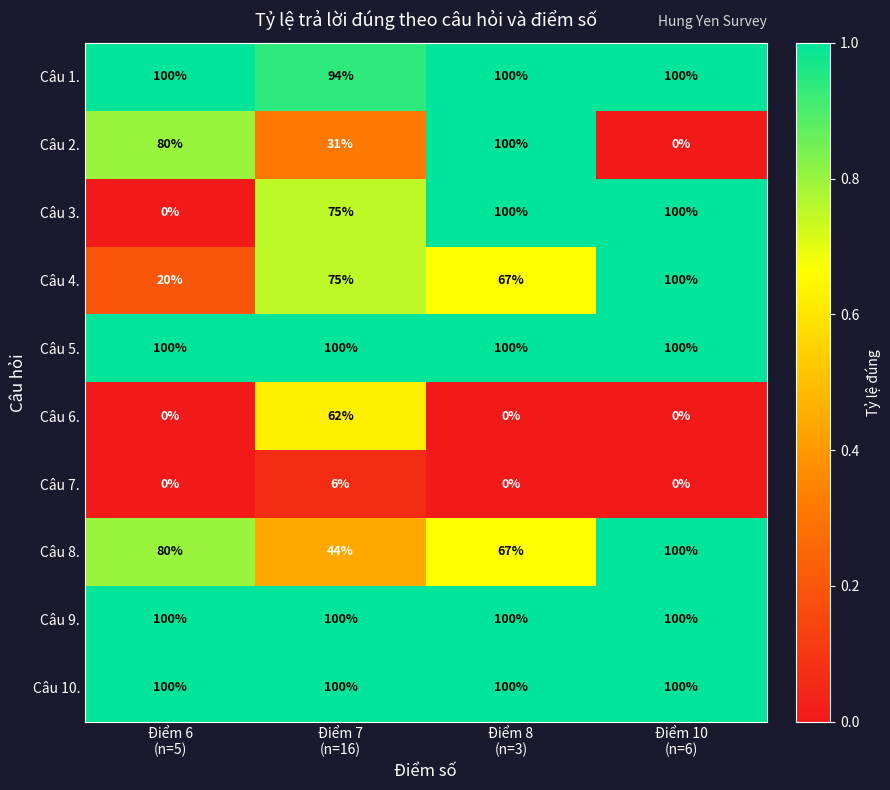

What is the average value of the Câu 6. series?

16